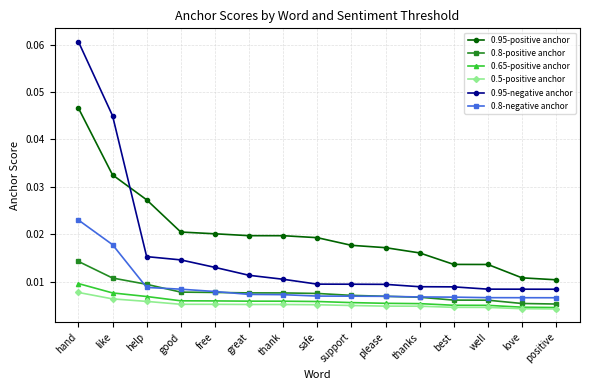

Between safe and positive, which series saw the biggest shift?

0.95-positive anchor